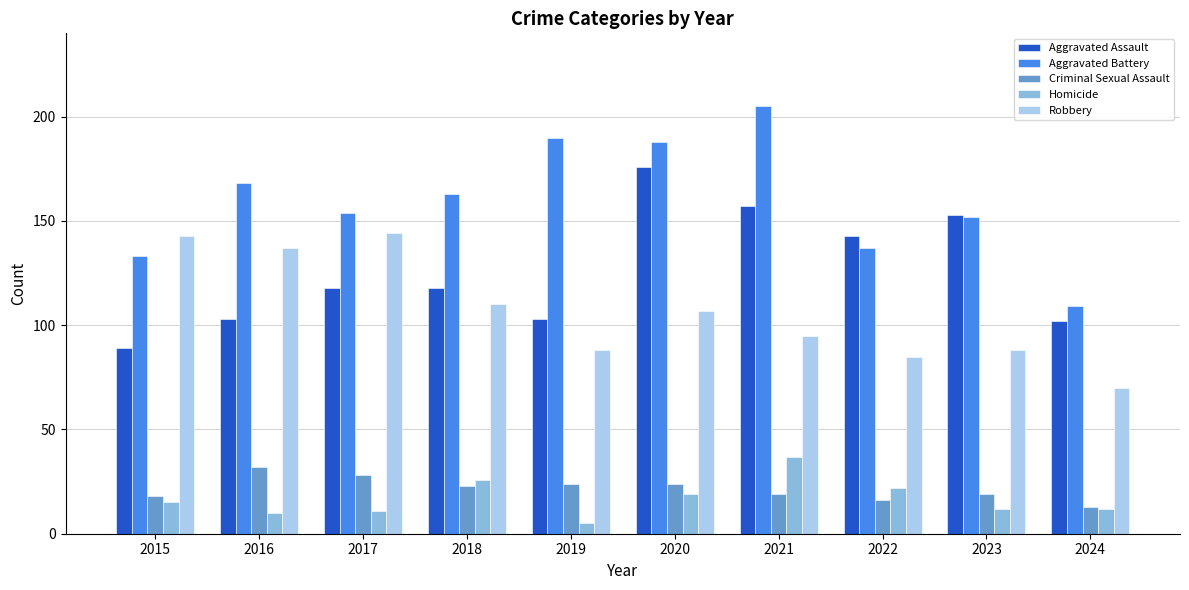

Is it true that Aggravated Battery equals 244 at 2022?

False